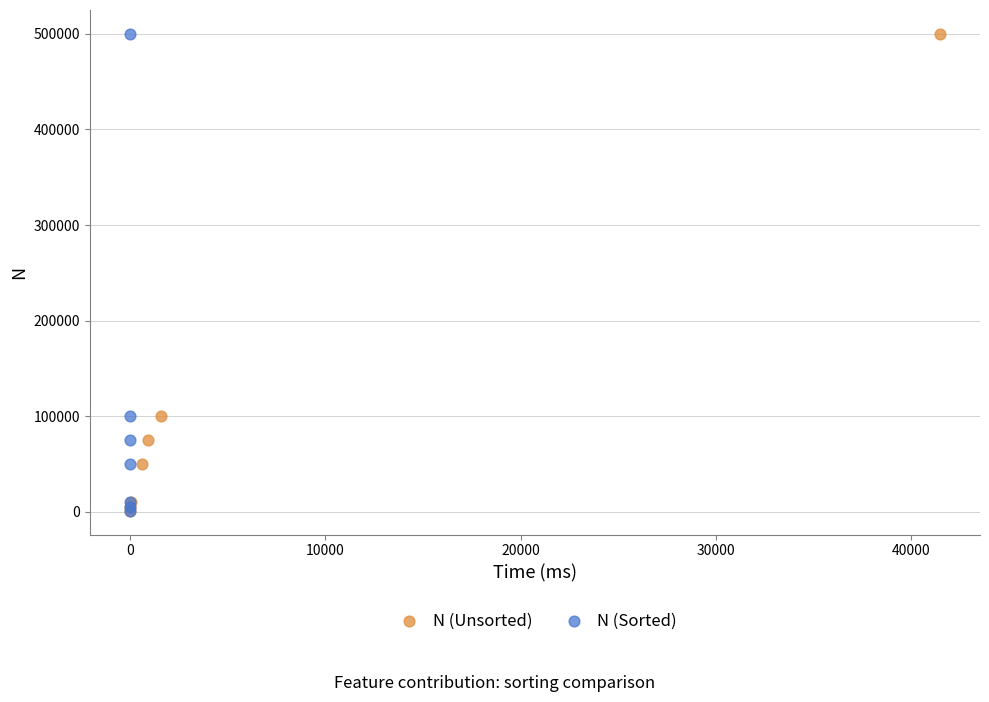

What are all the series names shown in the legend?

N (Unsorted), N (Sorted)